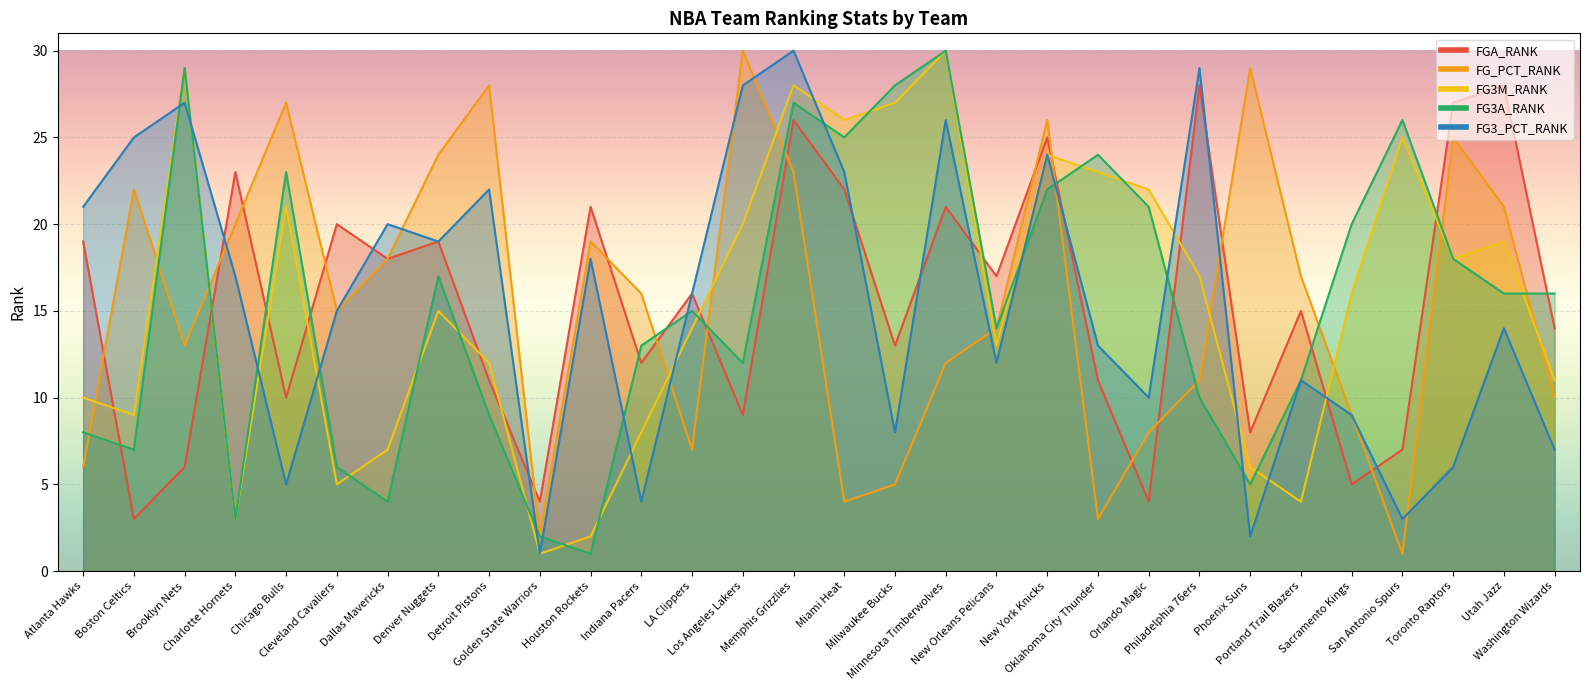

What position from the right is Sacramento Kings?

5